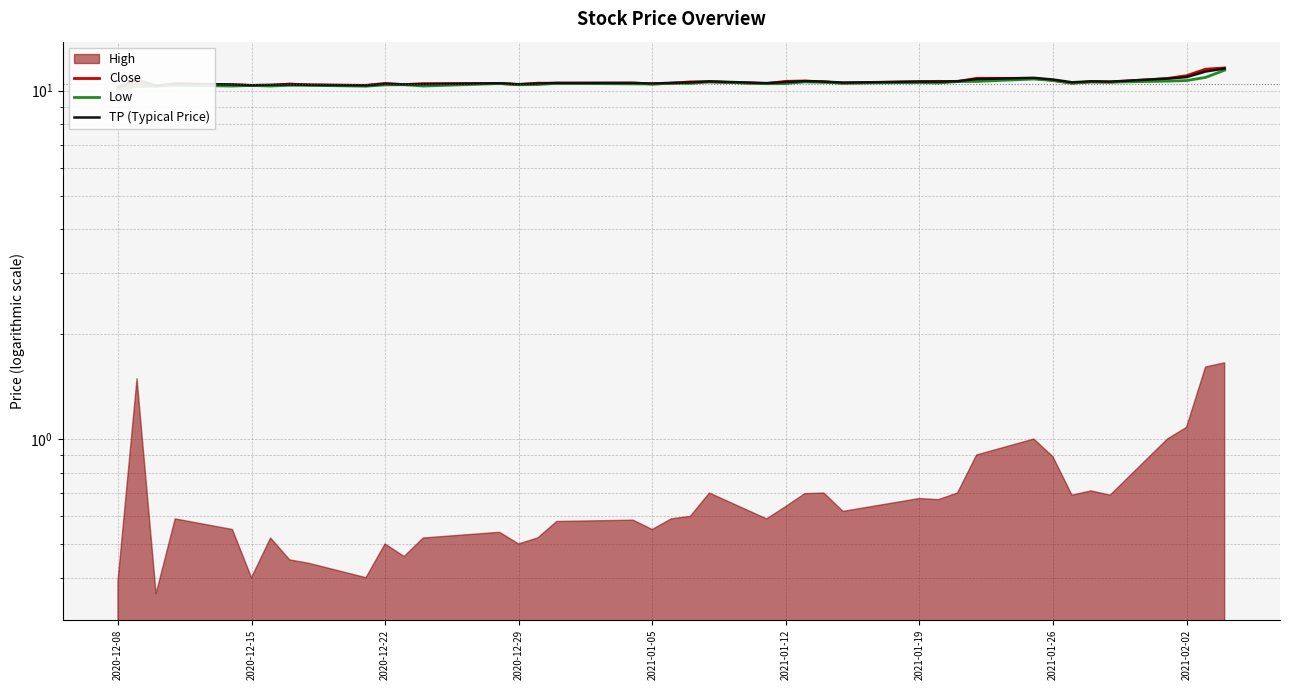

At how many categories does at least one series exceed 11?

3